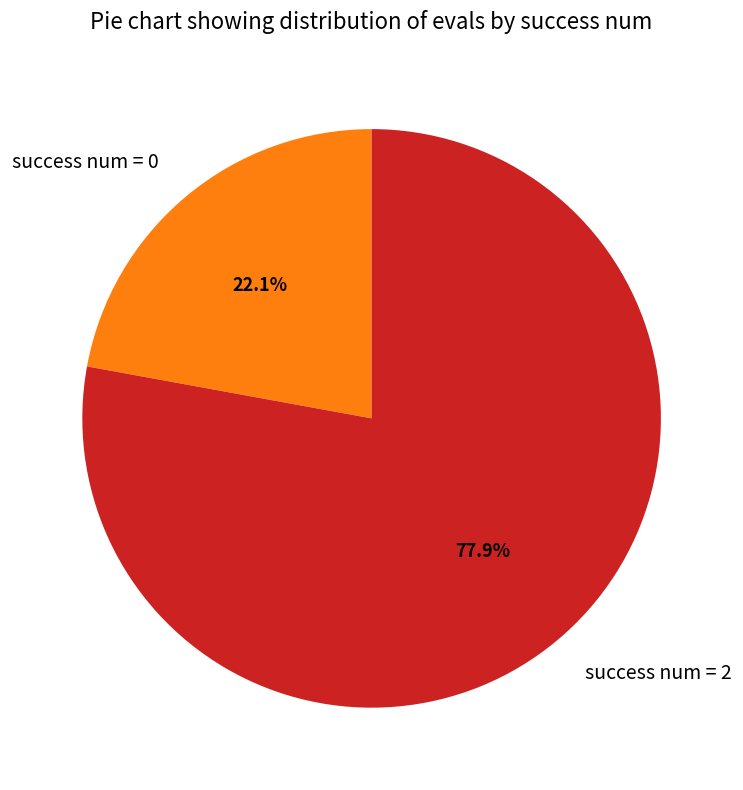

Rank the categories by value from lowest to highest.

success num = 0, success num = 2